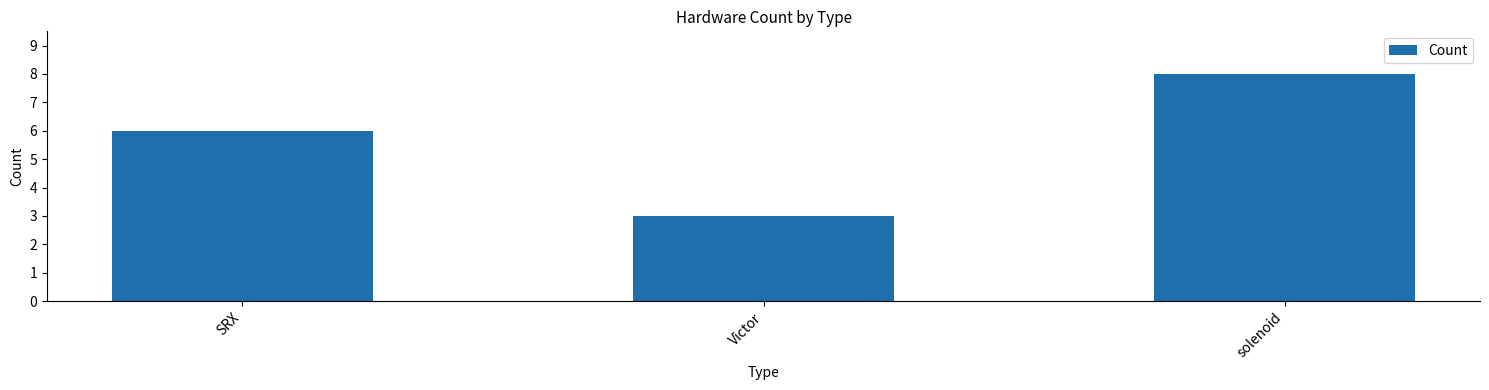

What is the ratio of the value at Victor to the value at SRX?

0.5